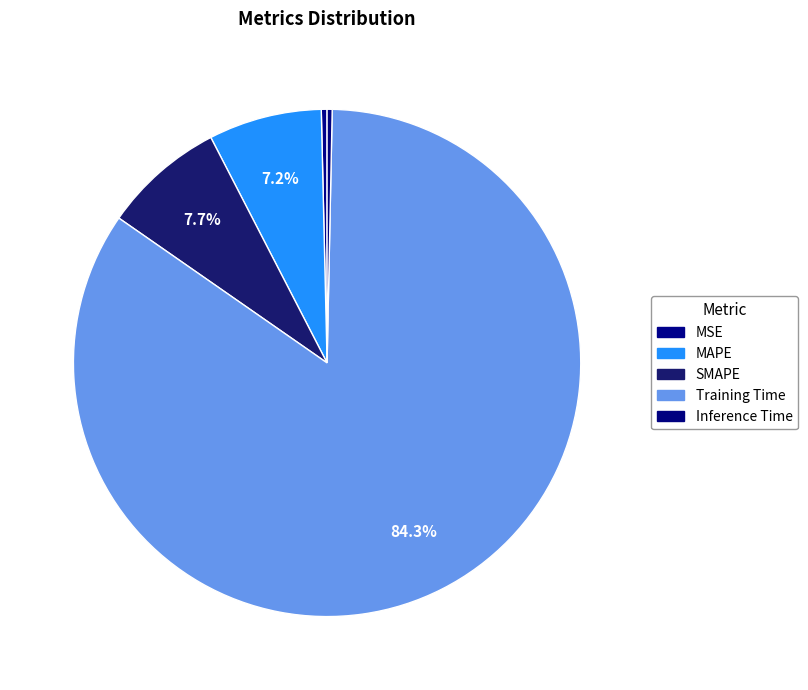

True or false: Inference Time accounts for 1% of the total.

False